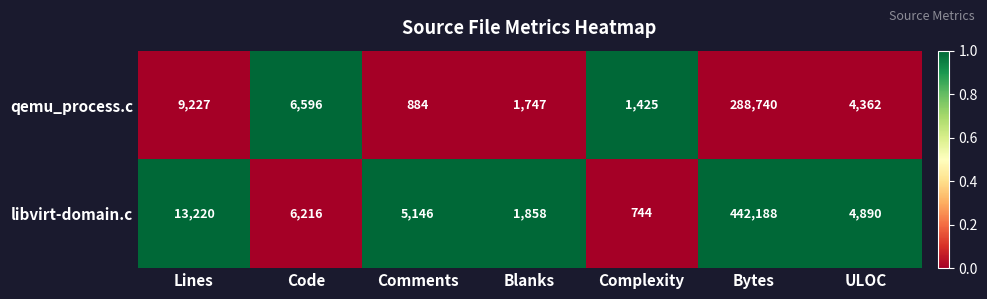

What is the greatest value displayed?

442188